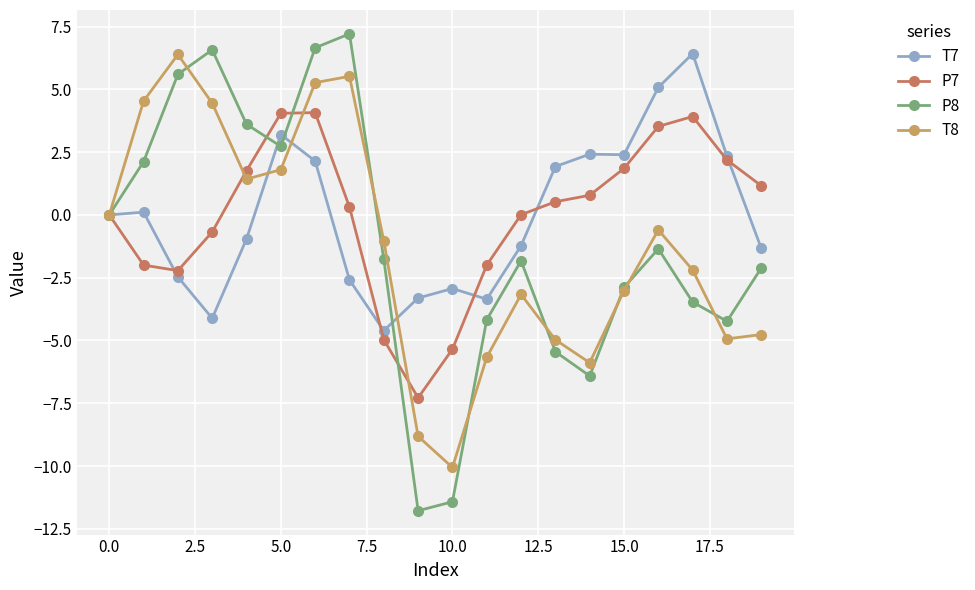

What is the greatest value displayed?

7.2